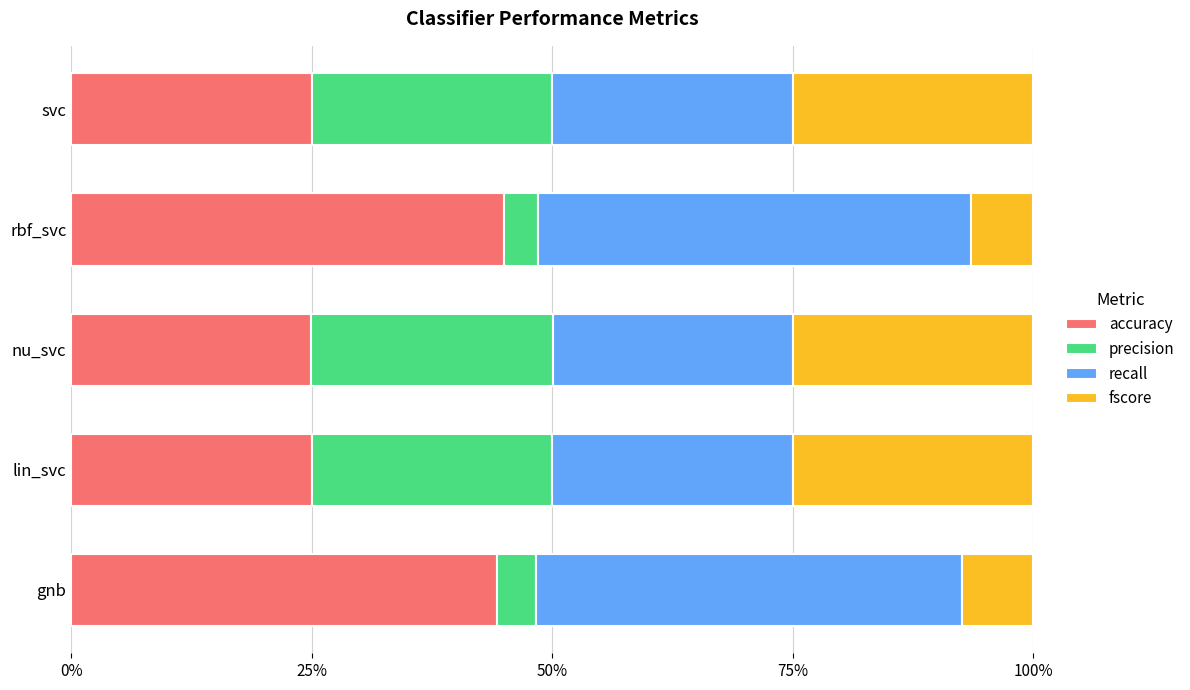

Which series has the widest spread of values?

precision